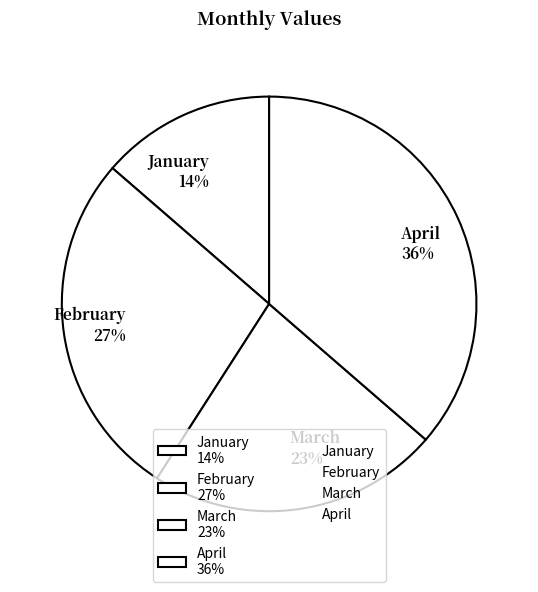

To the nearest percent, what is the average slice percentage?

25%